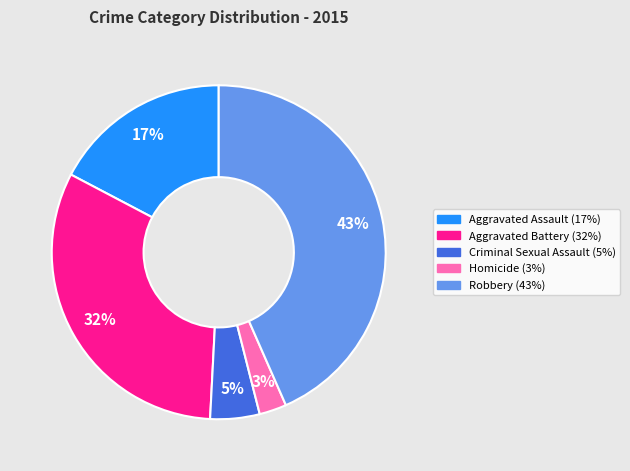

What percentage is the Robbery slice, to the nearest percent?

43%